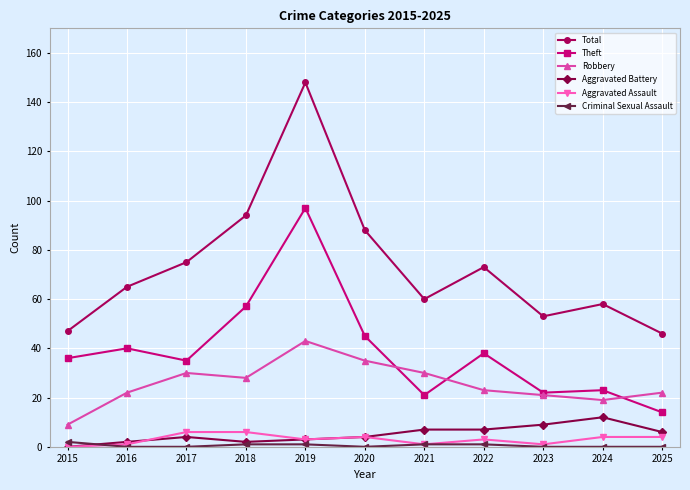

What are all the series names shown in the legend?

Total, Theft, Robbery, Aggravated Battery, Aggravated Assault, Criminal Sexual Assault